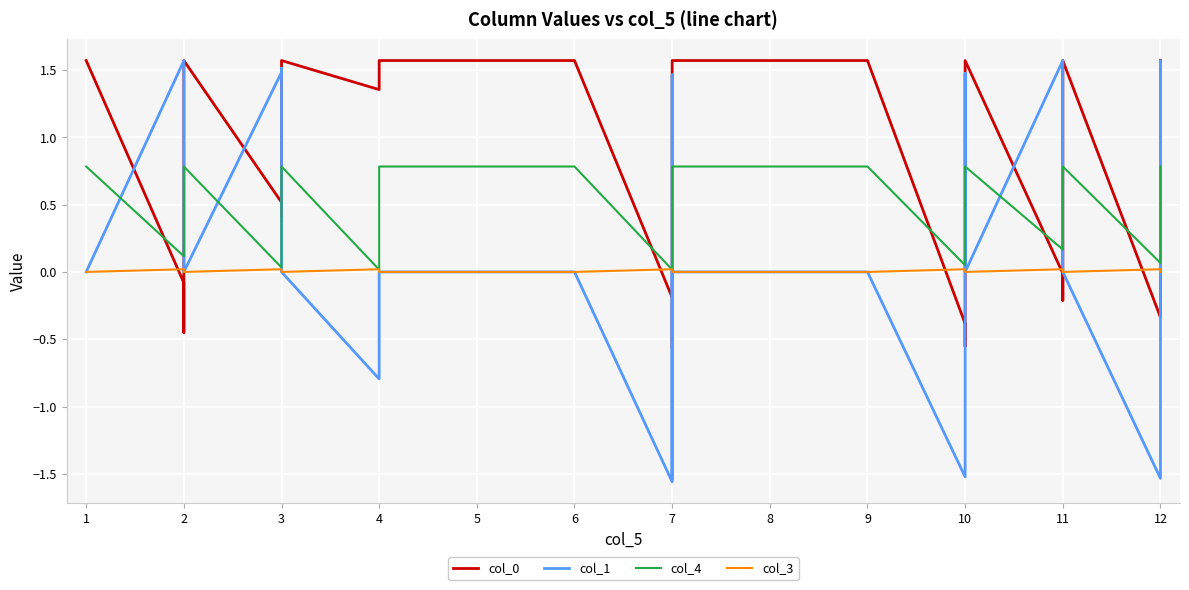

Which series ends up on top after the final intersection of col_1 and col_4?

col_4